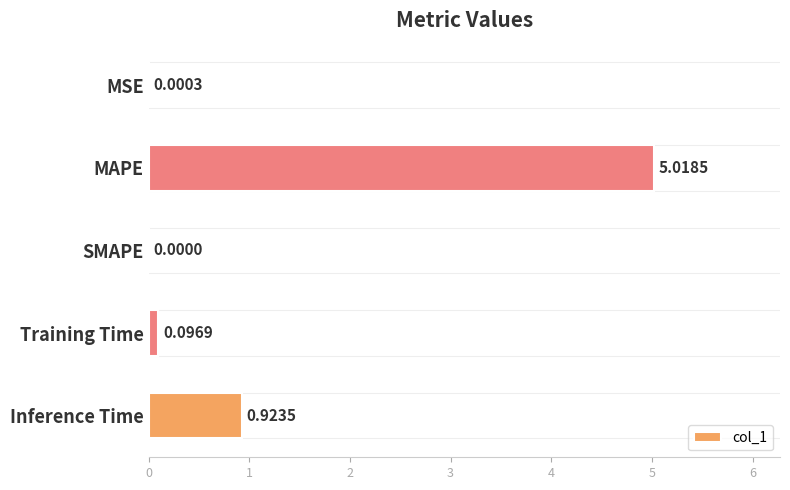

Where is the data nearest to the value 2?

Inference Time